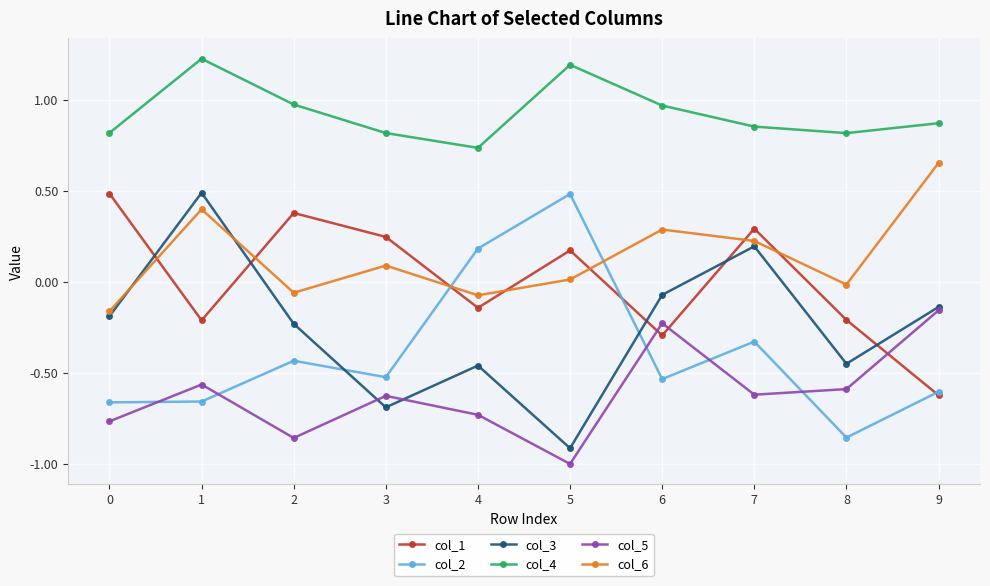

What is the difference between the highest and lowest values at 8?

1.7